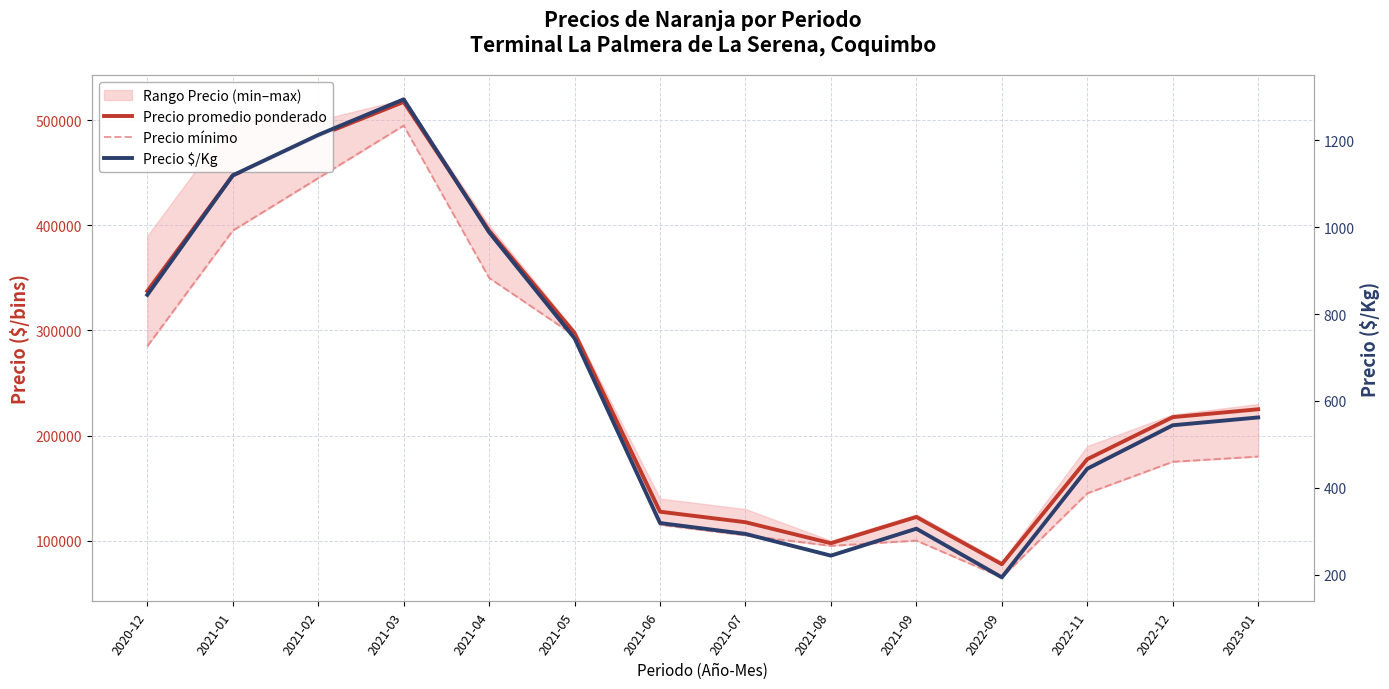

Reading right to left, what are all the values shown in this chart?

Precio promedio ponderado: 2023-01=225000	2022-12=217500	2022-11=177500	2022-09=77500	2021-09=122500	2021-08=97500	2021-07=117500	2021-06=127500	2021-05=297500	2021-04=395000	2021-03=517500	2021-02=485000	2021-01=447500	2020-12=337500
Precio mínimo: 2023-01=180000	2022-12=175000	2022-11=145000	2022-09=65000	2021-09=100000	2021-08=95000	2021-07=105000	2021-06=115000	2021-05=295000	2021-04=350000	2021-03=495000	2021-02=445000	2021-01=395000	2020-12=285000
Precio $/Kg: 2023-01=562	2022-12=544	2022-11=444	2022-09=194	2021-09=306	2021-08=244	2021-07=294	2021-06=319	2021-05=744	2021-04=988	2021-03=1294	2021-02=1212	2021-01=1119	2020-12=844